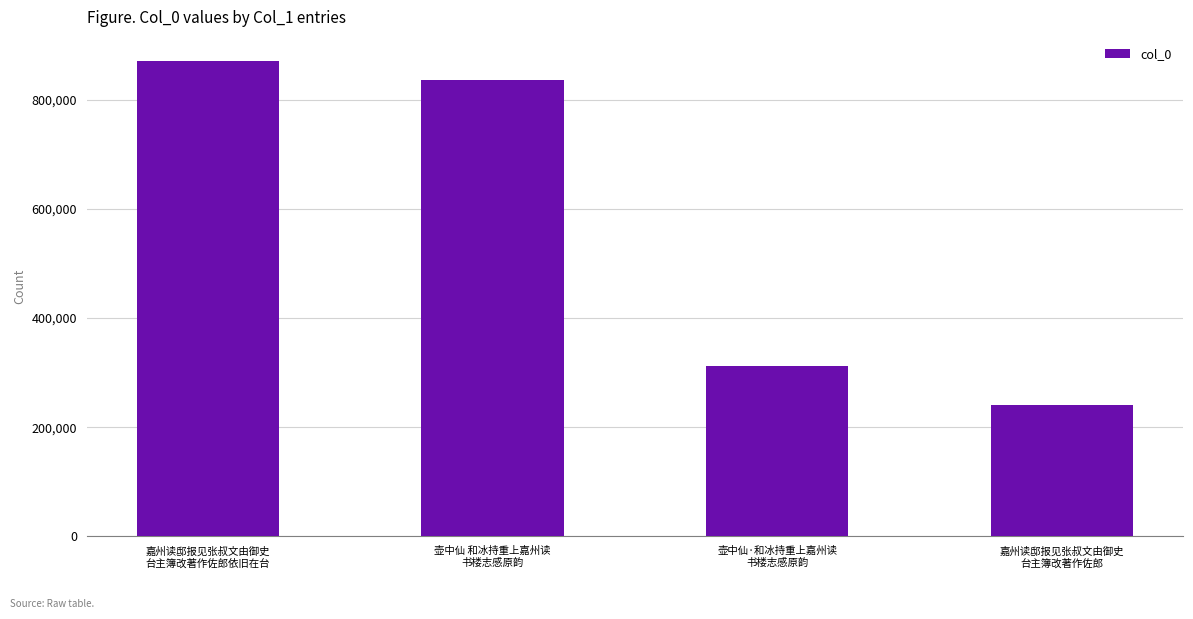

Are the bars grouped side by side (vs. stacked)?

No